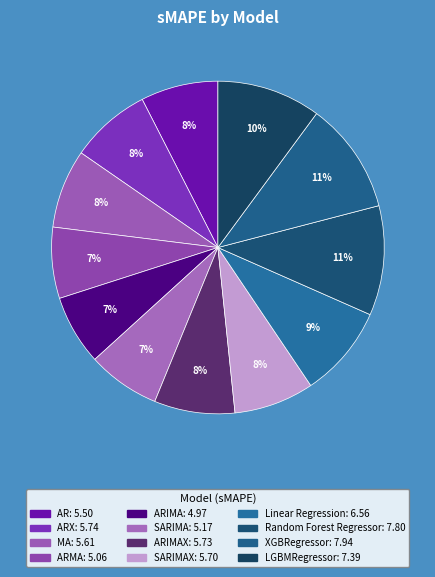

To the nearest percent, what is the average slice percentage?

8%